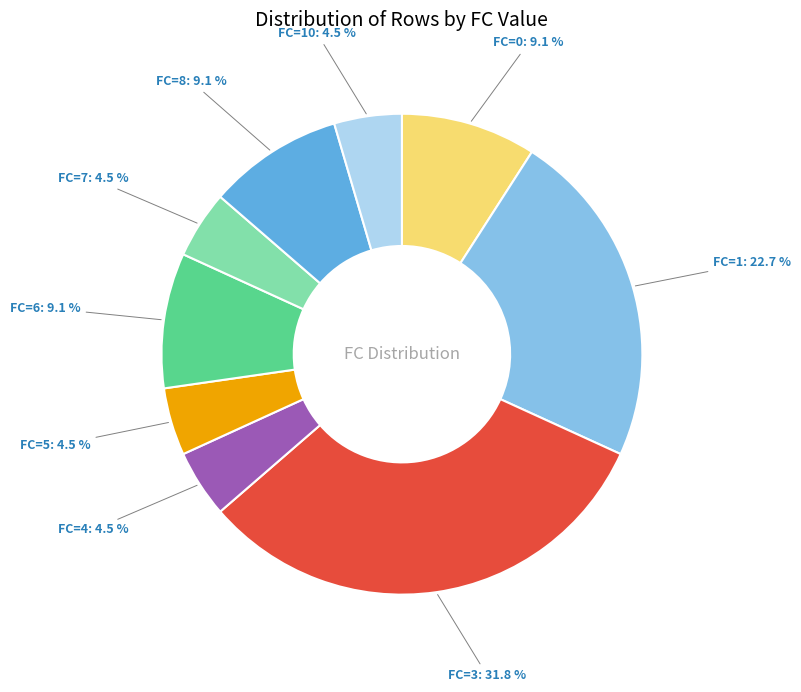

Is there a majority slice in this chart?

No